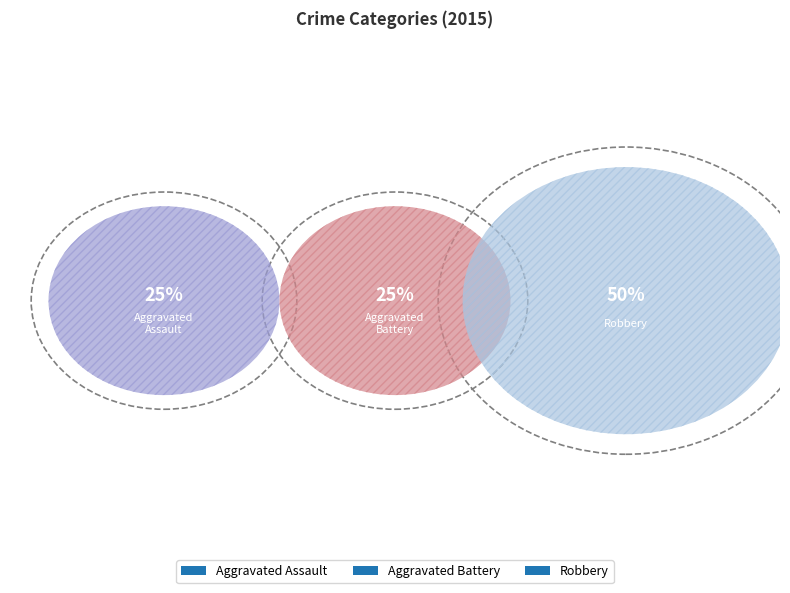

What is the change in value from Aggravated Battery to Robbery?

+1